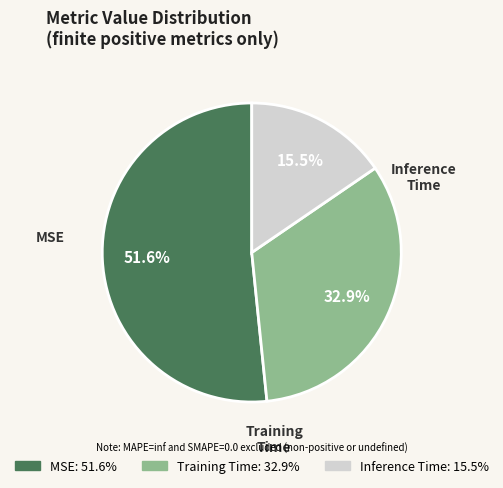

Rank the categories by value from lowest to highest.

Inference Time, Training Time, MSE